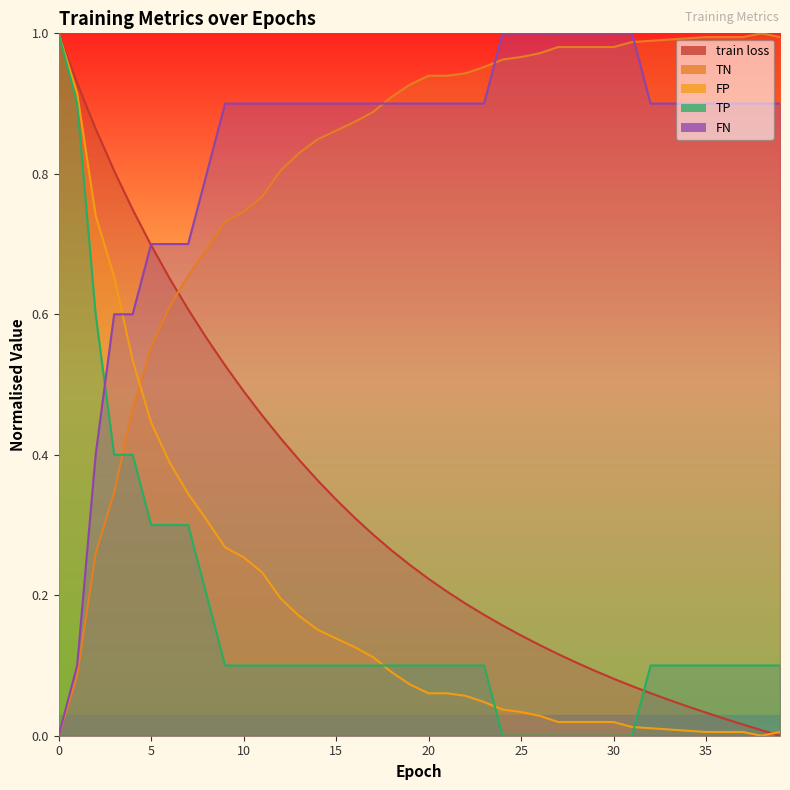

Reading left to right, what are all the values shown in this chart?

train loss: 1.0	0.9	0.9	0.8	0.7	0.7	0.7	0.6	0.6	0.5	0.5	0.5	0.4	0.4	0.4	0.3	0.3	0.3	0.3	0.2	0.2	0.2	0.2	0.2	0.2	0.1	0.1	0.1	0.1	0.1	0.1	0.1	0.1	0.1	0.0	0.0	0.0	0.0	0.0	0.0
TN: 0.0	0.1	0.3	0.3	0.5	0.6	0.6	0.7	0.7	0.7	0.7	0.8	0.8	0.8	0.8	0.9	0.9	0.9	0.9	0.9	0.9	0.9	0.9	1.0	1.0	1.0	1.0	1.0	1.0	1.0	1.0	1.0	1.0	1.0	1.0	1.0	1.0	1.0	1.0	1.0
FP: 1.0	0.9	0.7	0.7	0.5	0.4	0.4	0.3	0.3	0.3	0.3	0.2	0.2	0.2	0.2	0.1	0.1	0.1	0.1	0.1	0.1	0.1	0.1	0.0	0.0	0.0	0.0	0.0	0.0	0.0	0.0	0.0	0.0	0.0	0.0	0.0	0.0	0.0	0.0	0.0
TP: 1.0	0.9	0.6	0.4	0.4	0.3	0.3	0.3	0.2	0.1	0.1	0.1	0.1	0.1	0.1	0.1	0.1	0.1	0.1	0.1	0.1	0.1	0.1	0.1	0.0	0.0	0.0	0.0	0.0	0.0	0.0	0.0	0.1	0.1	0.1	0.1	0.1	0.1	0.1	0.1
FN: 0.0	0.1	0.4	0.6	0.6	0.7	0.7	0.7	0.8	0.9	0.9	0.9	0.9	0.9	0.9	0.9	0.9	0.9	0.9	0.9	0.9	0.9	0.9	0.9	1.0	1.0	1.0	1.0	1.0	1.0	1.0	1.0	0.9	0.9	0.9	0.9	0.9	0.9	0.9	0.9